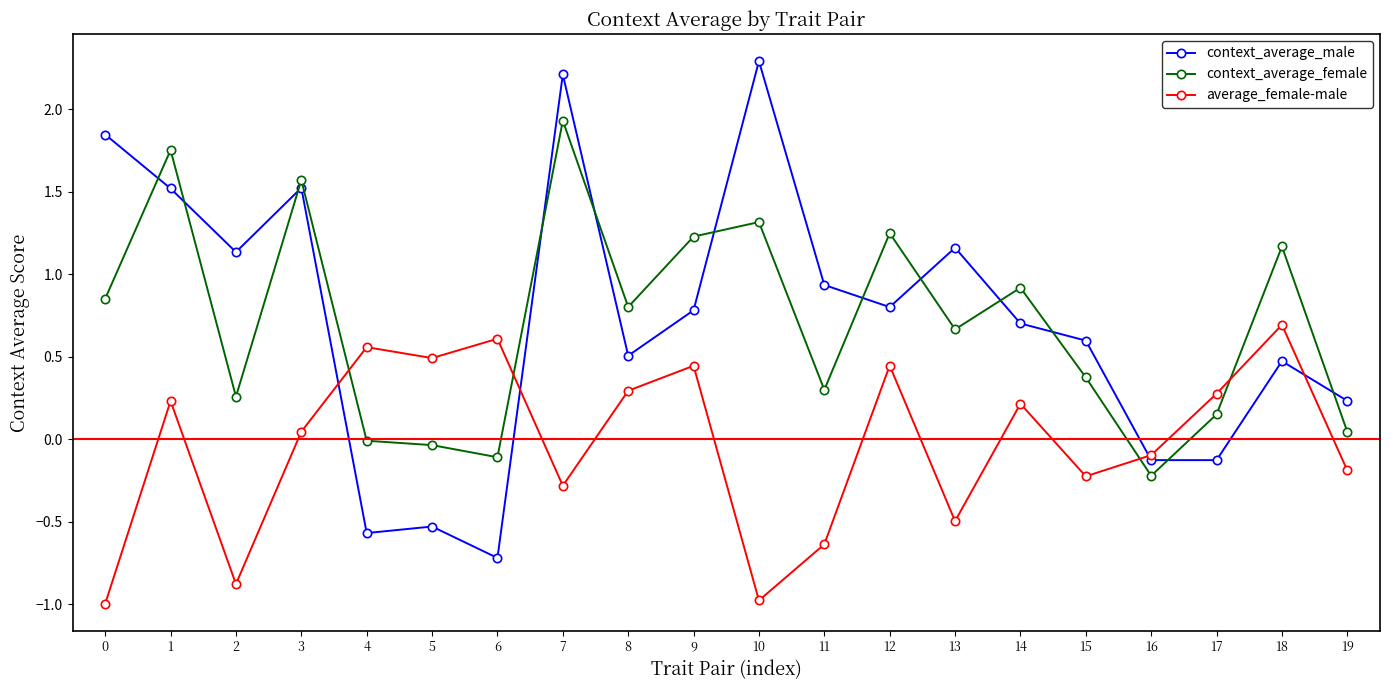

After their last crossing, which series has the higher values: context_average_male or average_female-male?

context_average_male